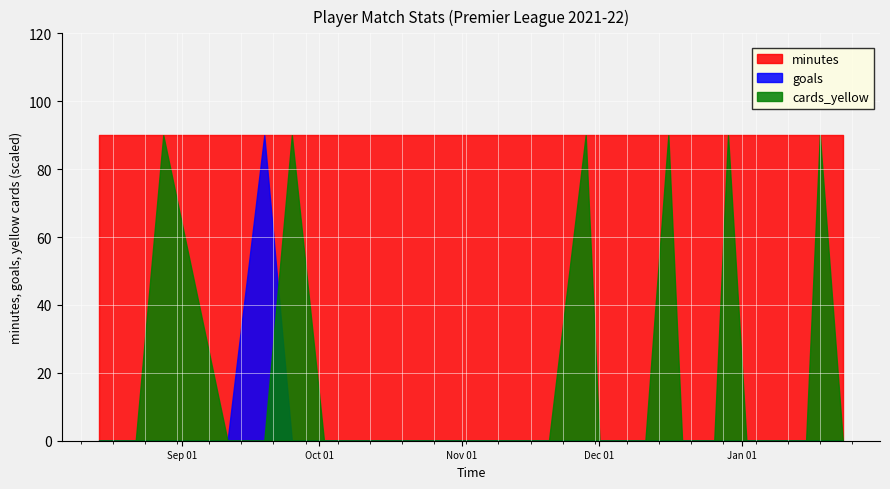

Which series has the largest total across all categories?

minutes